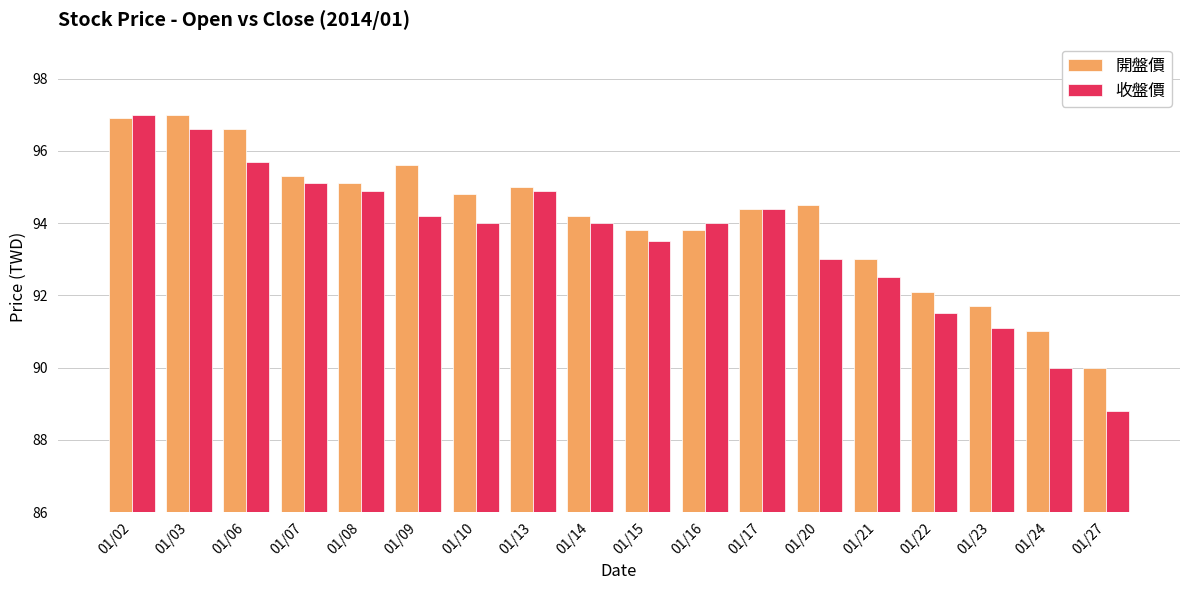

At 01/10, list the series in order from smallest to largest.

收盤價, 開盤價